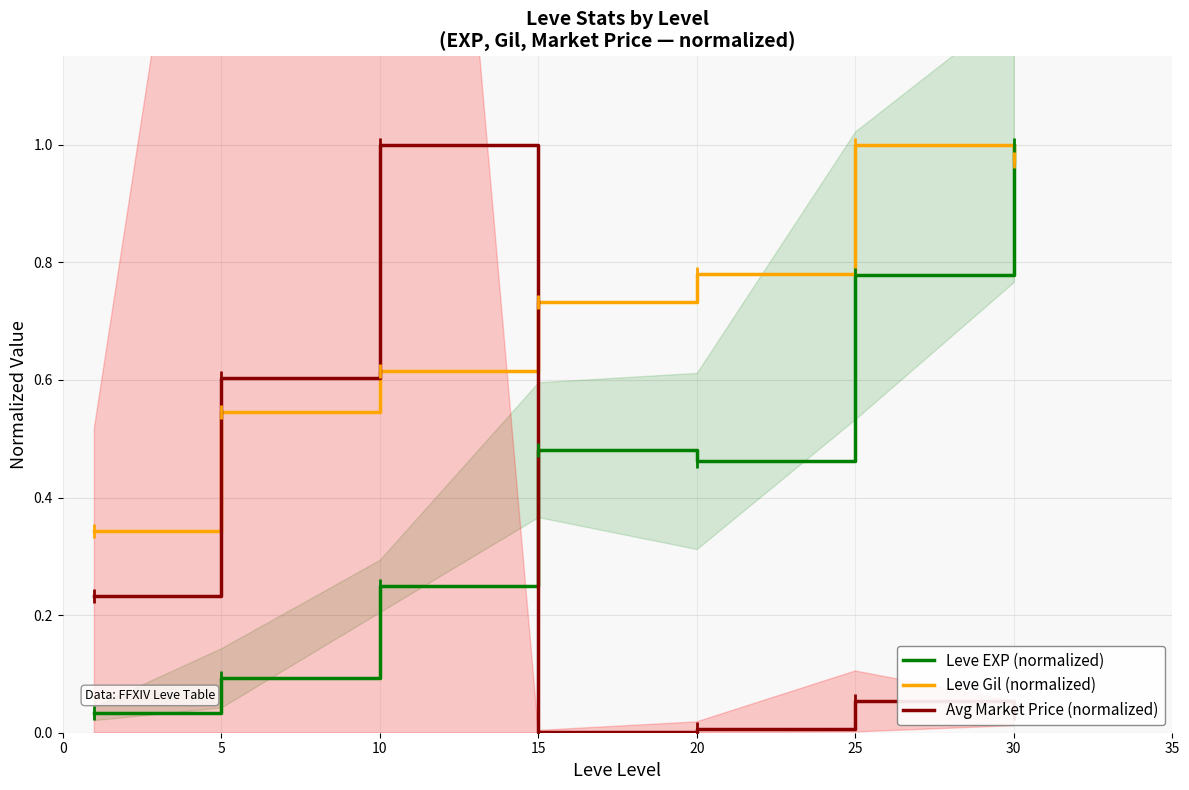

True or false: Avg Market Price (normalized) has more than 2 points higher than both neighbors.

False